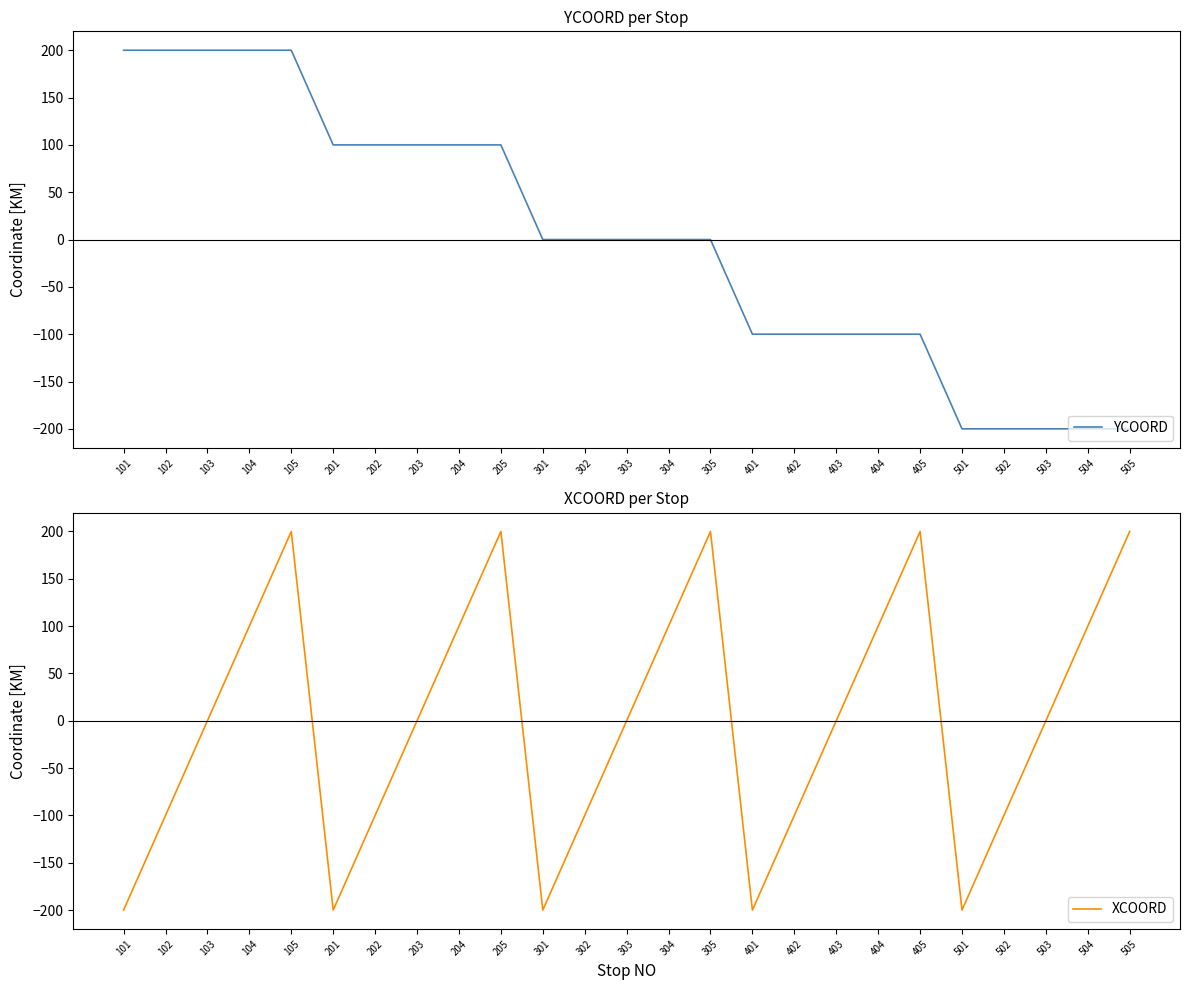

True or false: YCOORD has more than 0 interior local peaks.

False